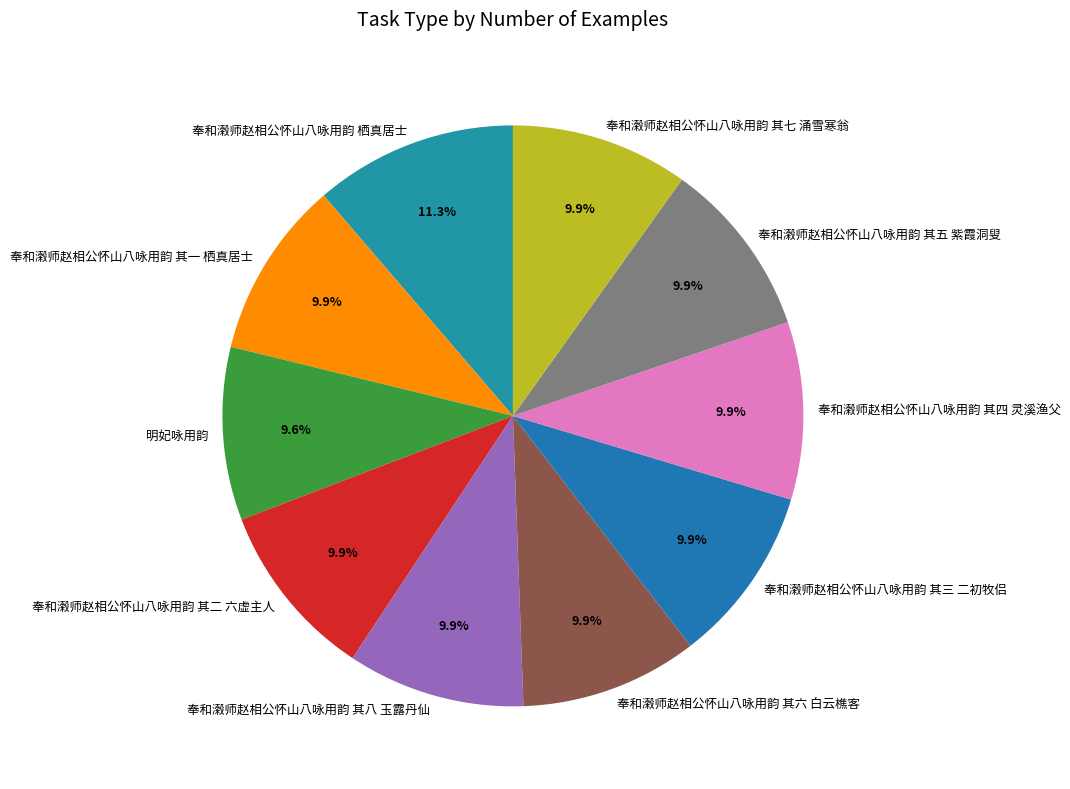

What percentage is the 奉和濲师赵相公怀山八咏用韵 其七 涌雪寒翁 slice, to the nearest percent?

10%